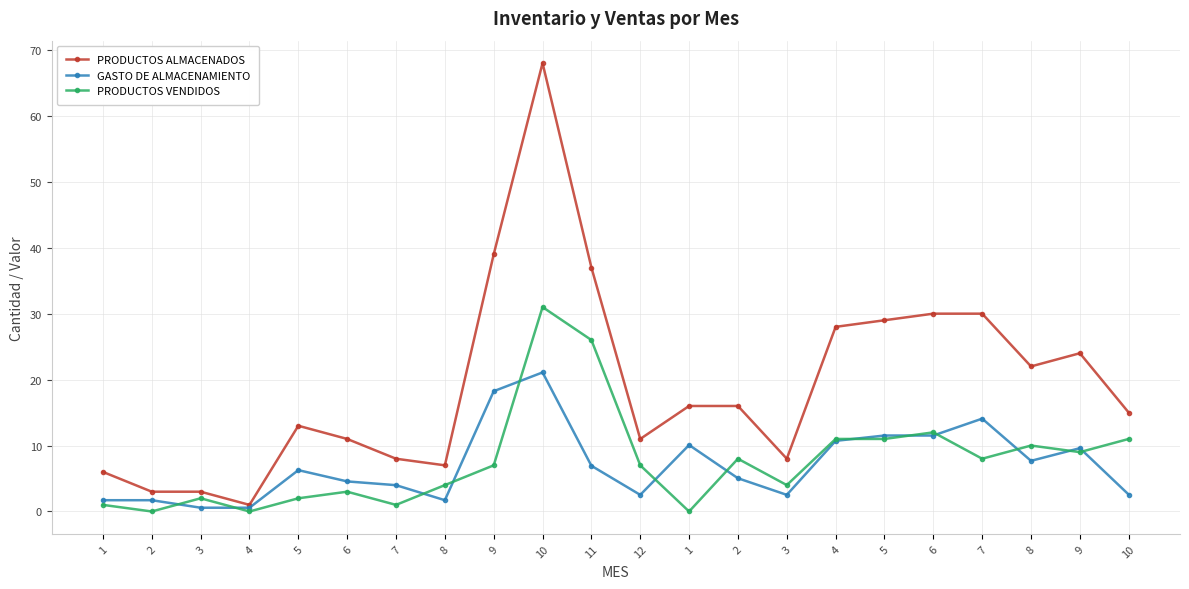

Does the chart display data point markers on the line(s)?

Yes